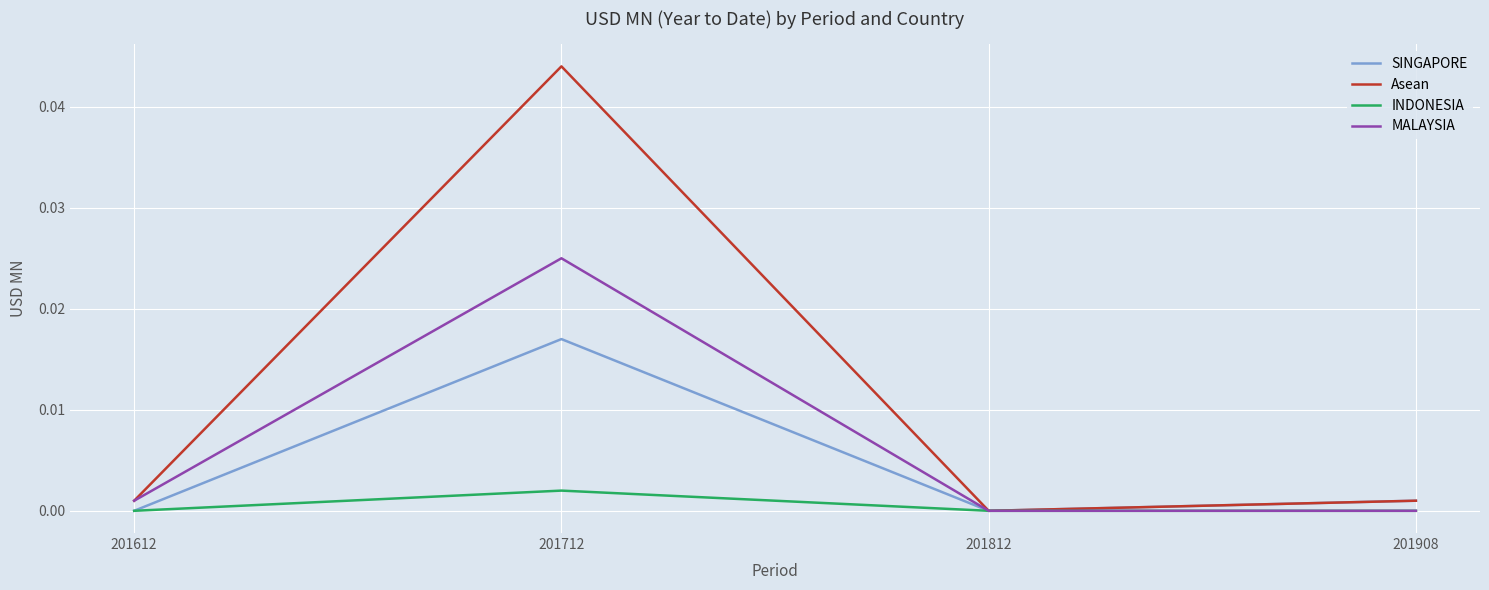

Is this an area chart (filled region under the line)?

No